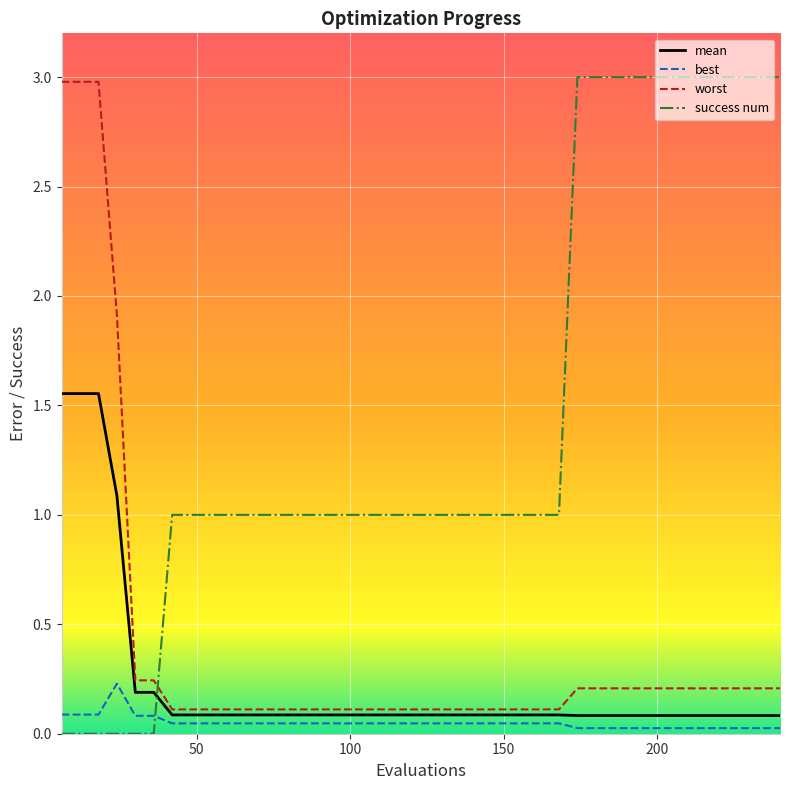

Which series has the largest total across all categories?

success num